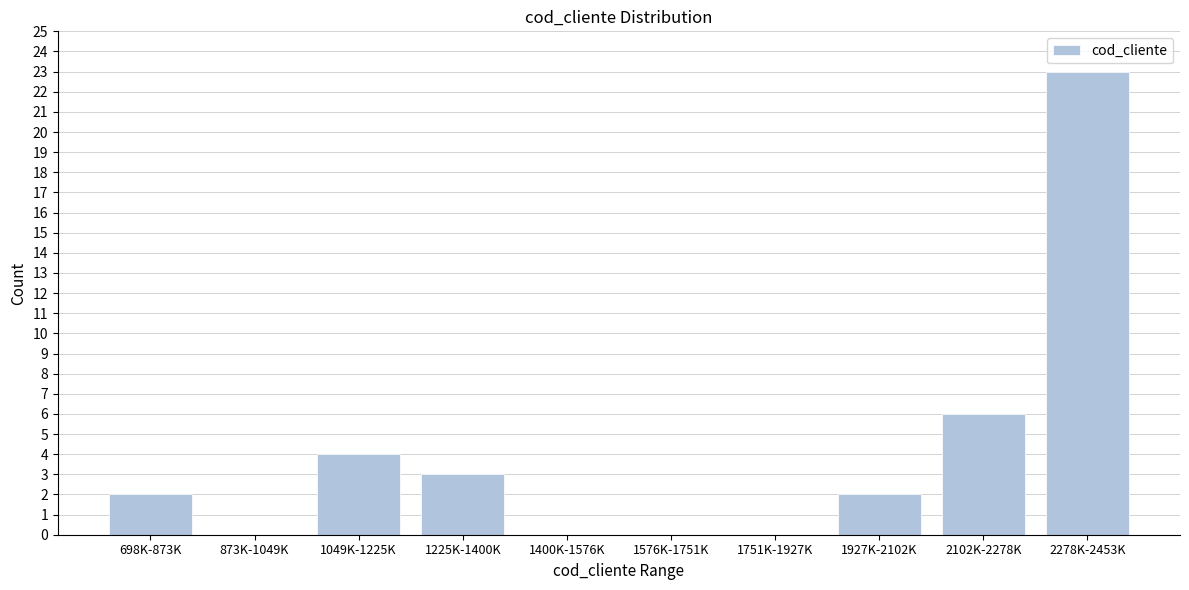

Reading left to right, extract all data points from this chart.

698K-873K=2	873K-1049K=0	1049K-1225K=4	1225K-1400K=3	1400K-1576K=0	1576K-1751K=0	1751K-1927K=0	1927K-2102K=2	2102K-2278K=6	2278K-2453K=23